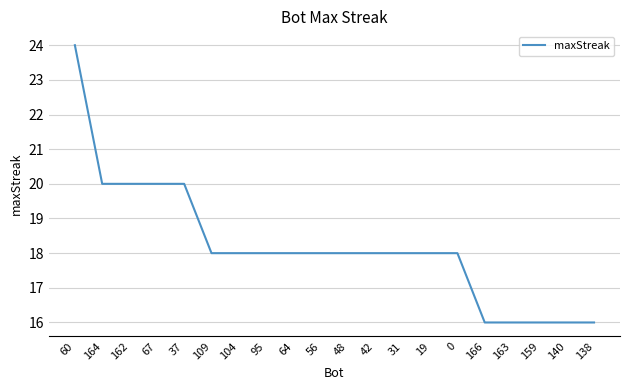

What is the minimum value shown in the chart?

16